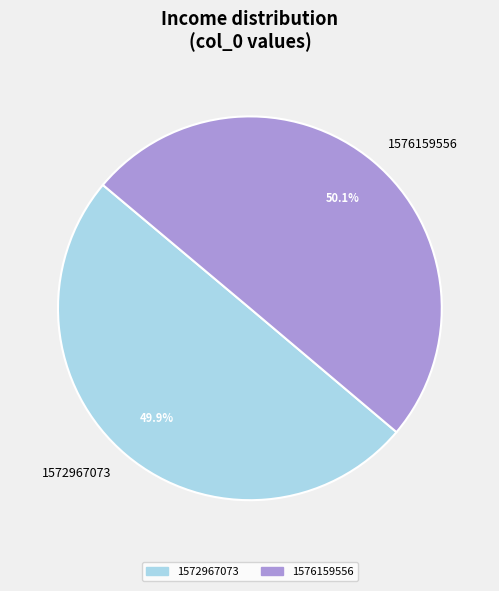

What percentage is NOT represented by 1572967073?

50.1%